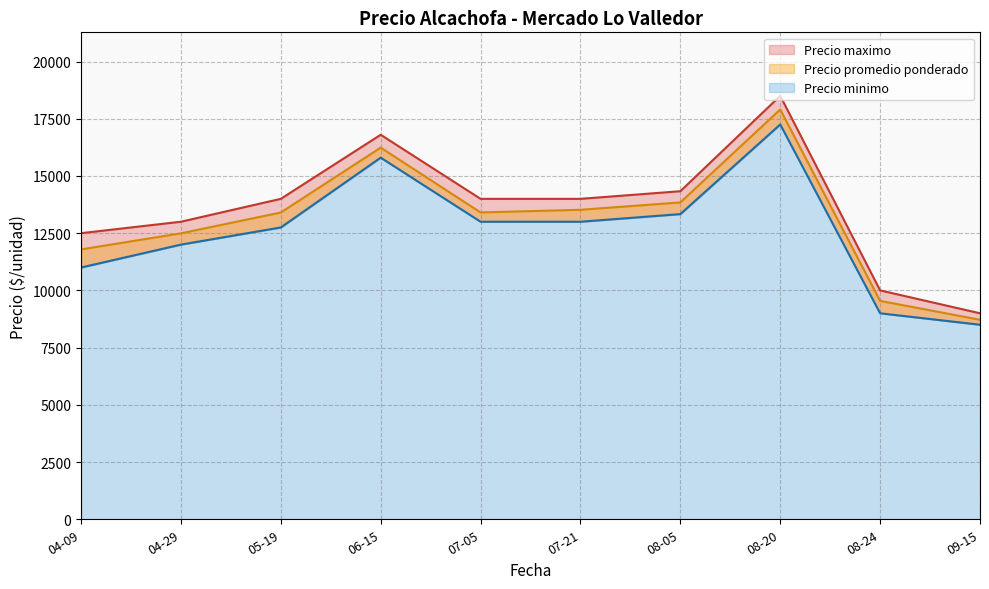

List the series in order of their overall mean, highest first.

Precio maximo, Precio promedio ponderado, Precio minimo